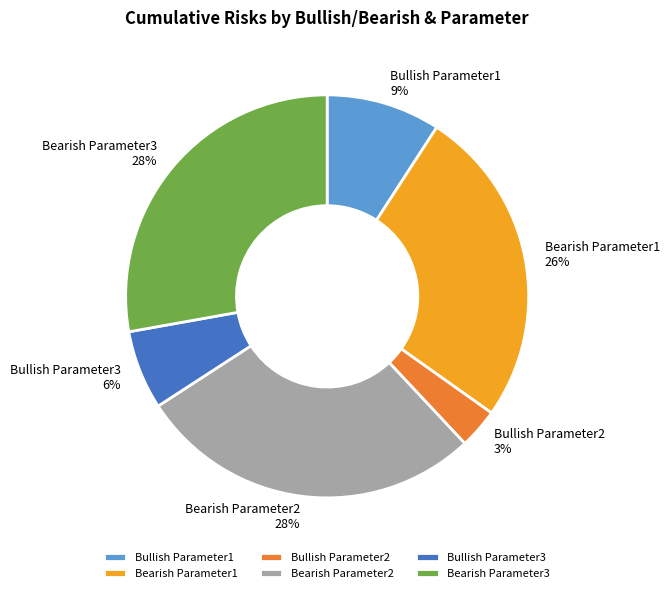

Is there a majority slice in this chart?

No